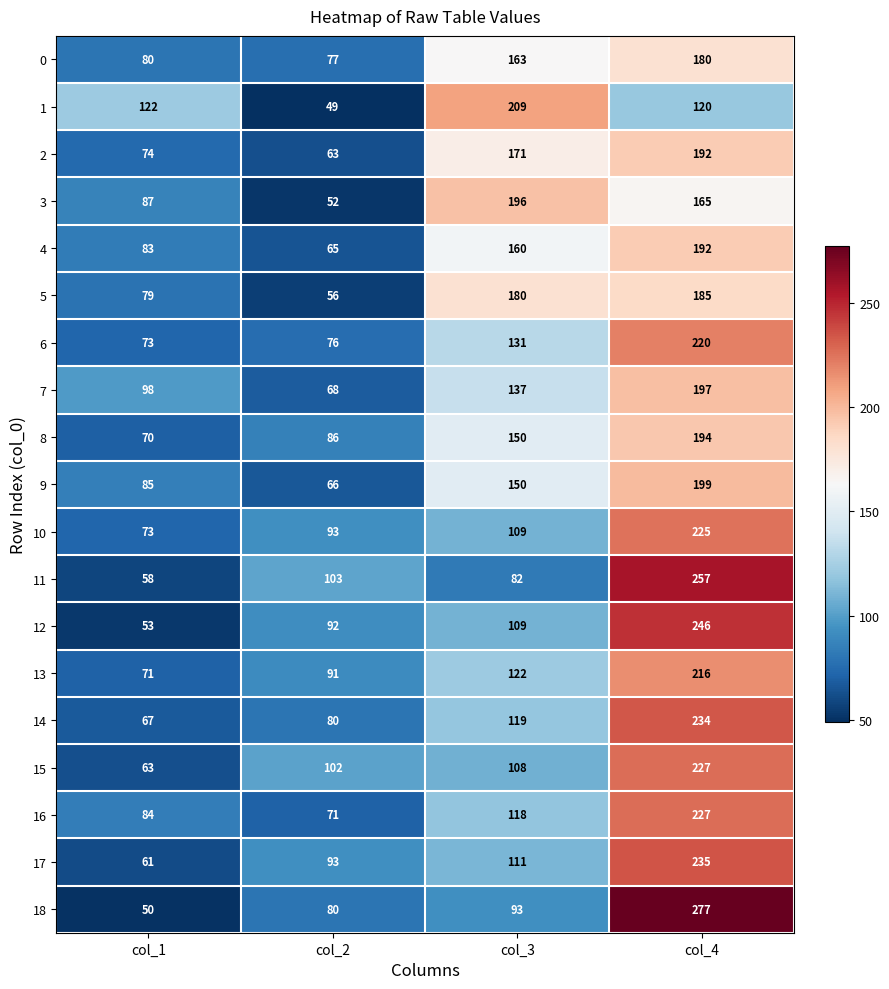

Read the 8 value at col_2, to the nearest 10.

90